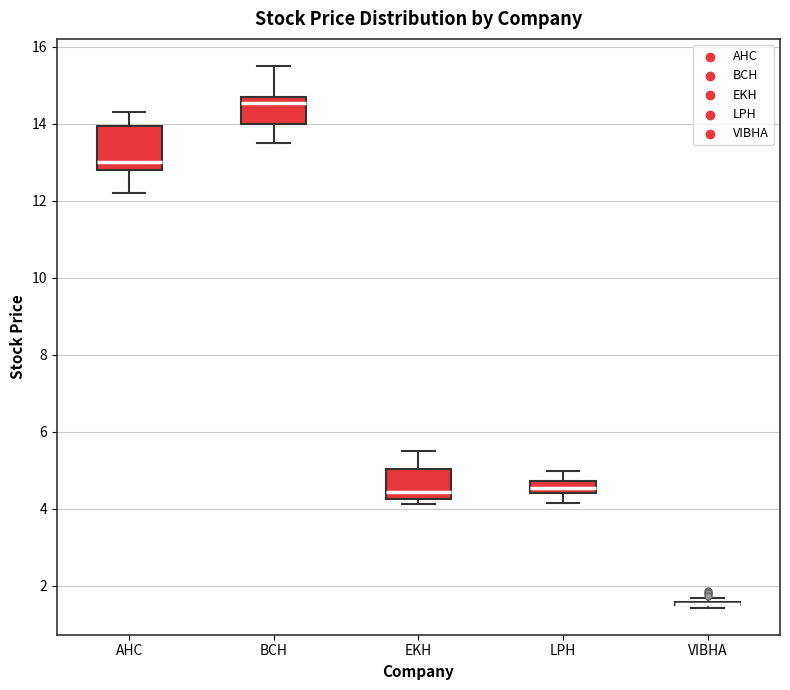

Reading left to right, transcribe this box plot: for each box, give where its median line is, the range the box spans, and where its two whiskers end, as read against the y-axis. The values are not printed on the chart, so give them approximately, as read against the axis.

AHC: median 13.0, box 12.8 to 14.0, whiskers 12.2 to 14.4
BCH: median 14.6, box 14.0 to 14.8, whiskers 13.6 to 15.6
EKH: median 4.4, box 4.2 to 5.0, whiskers 4.2 (just below the box's lower edge) to 5.6
LPH: median 4.6, box 4.4 to 4.8, whiskers 4.2 to 5.0
VIBHA: box collapsed to a line at 1.6, whiskers 1.4 to 1.6